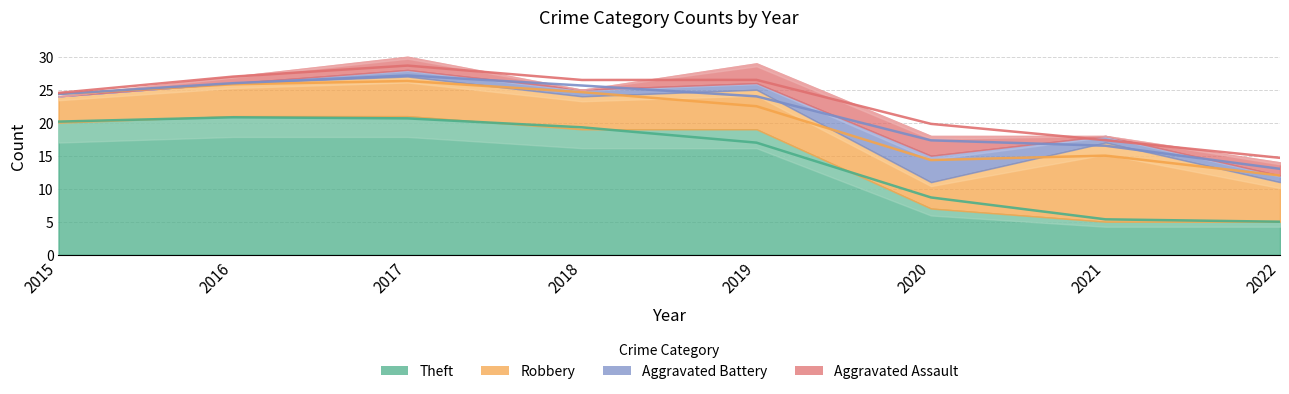

Reading right to left, extract all data points from this chart.

Aggravated Assault: 2022=2	2021=0	2020=3	2019=3	2018=0	2017=2	2016=1	2015=0
Aggravated Battery: 2022=1	2021=1	2020=4	2019=1	2018=1	2017=1	2016=0	2015=0
Robbery: 2022=6	2021=12	2020=4	2019=6	2018=5	2017=6	2016=5	2015=4
Theft: 2022=5	2021=5	2020=7	2019=19	2018=19	2017=21	2016=21	2015=20